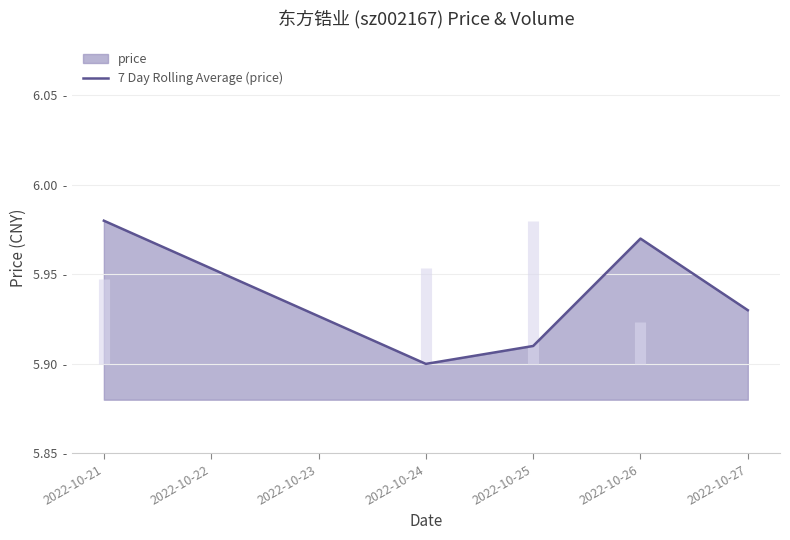

Reading left to right, list all the values displayed in this chart.

6.0	5.9	5.9	6.0	5.9